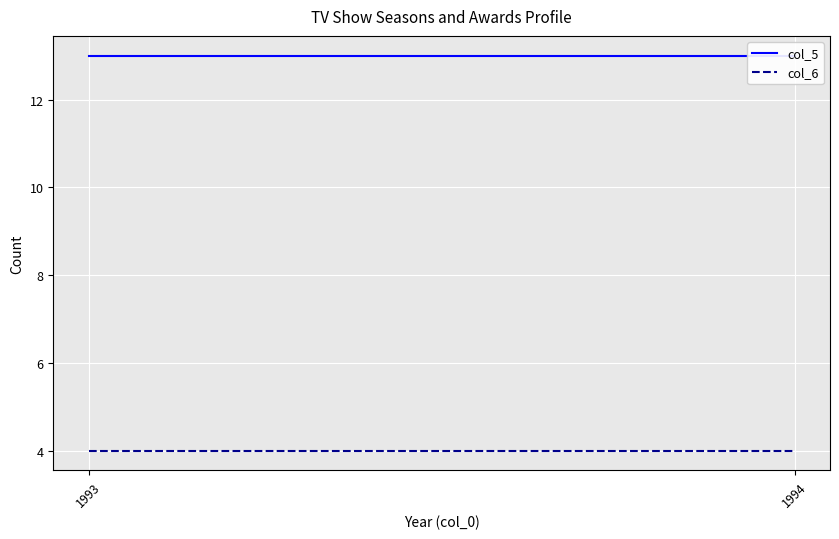

Where is col_5 nearest to the value 13?

1993